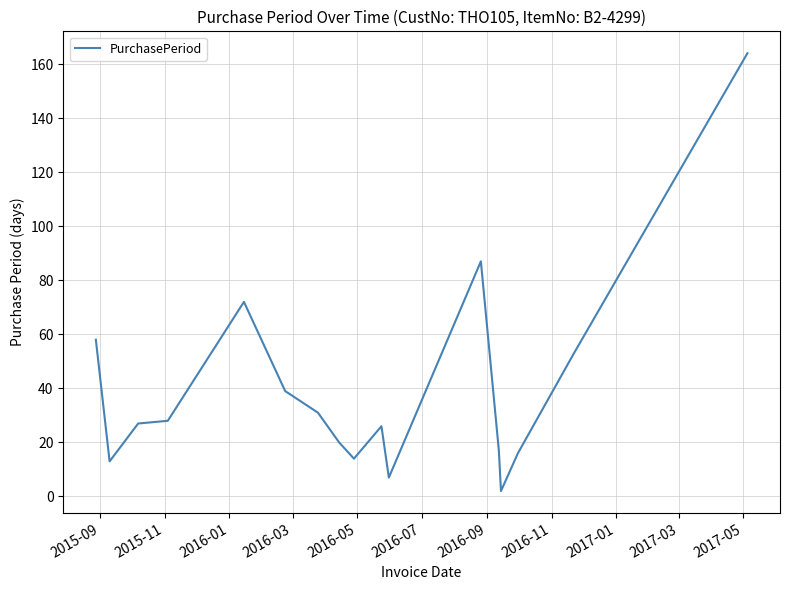

What is the average value?

40